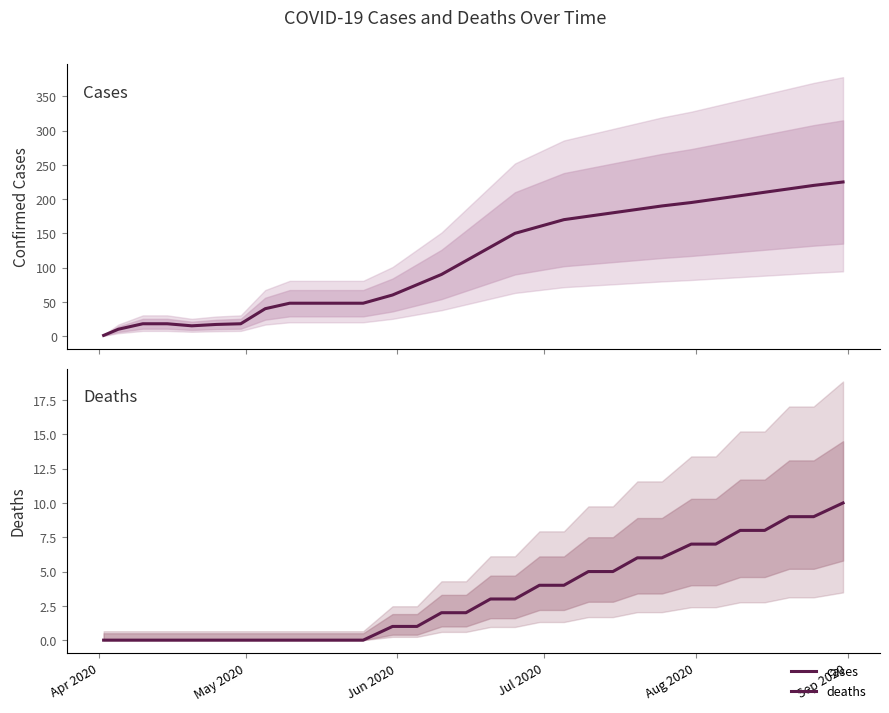

What is the value of the deaths point at the 25th from the left?

7